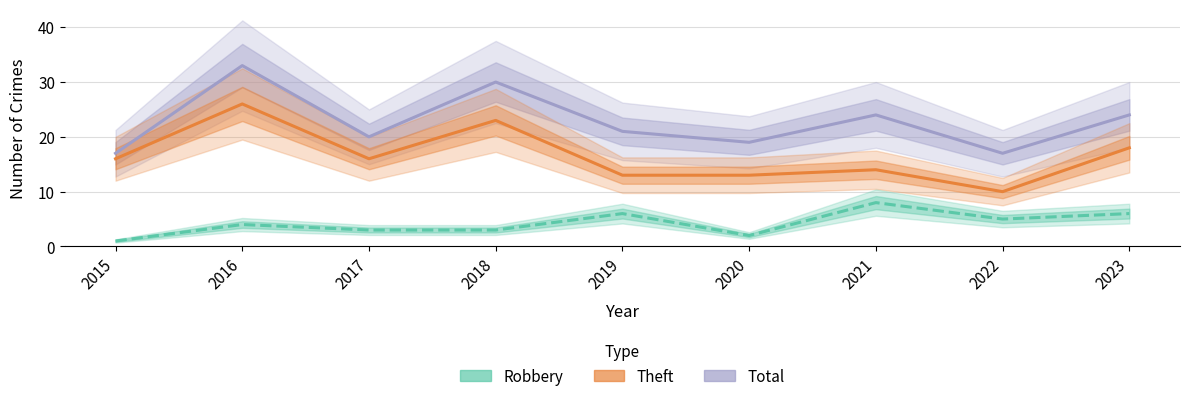

What is the total value across all series at 2023?

48